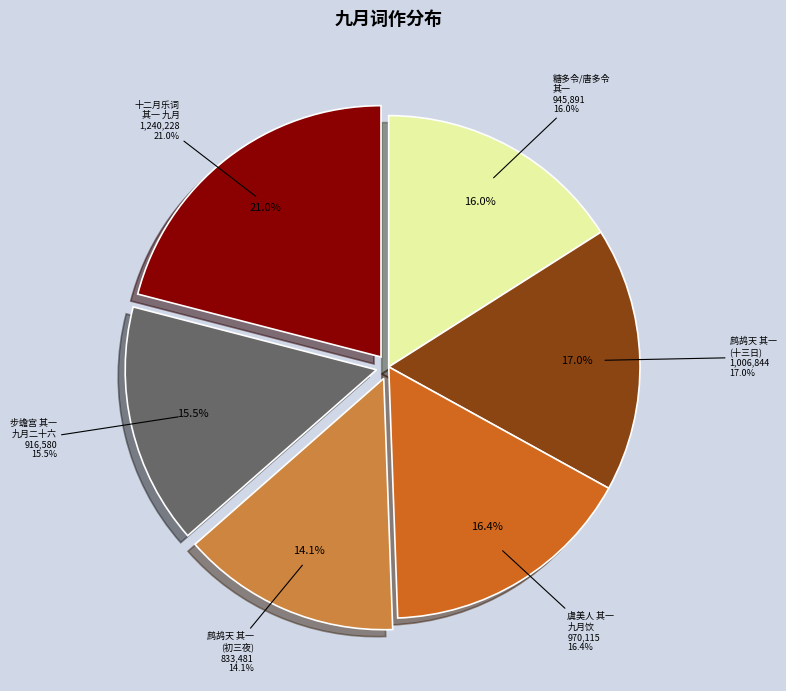

True or false: 糖多令/唐多令 其一 九月留城书怀 accounts for 6% of the total.

False